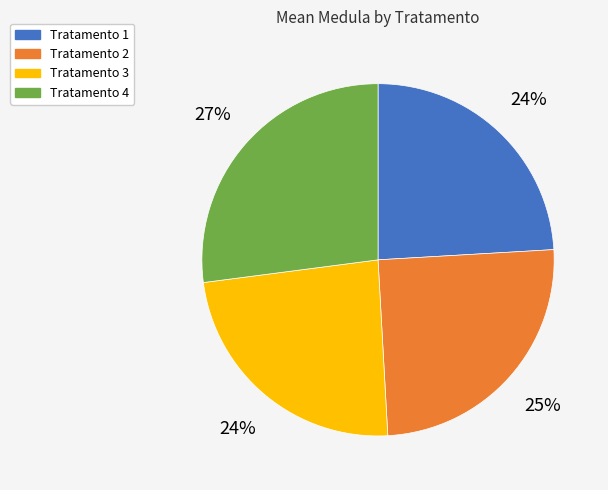

What percentage is the Tratamento 2 slice, to the nearest percent?

25%